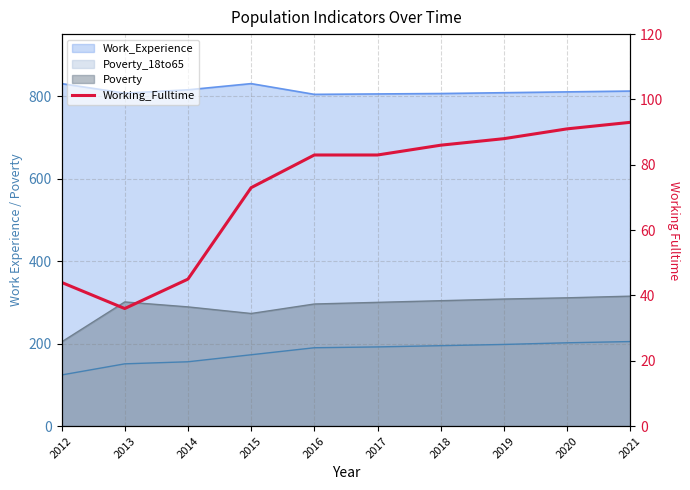

Does the chart have visible grid lines?

Yes